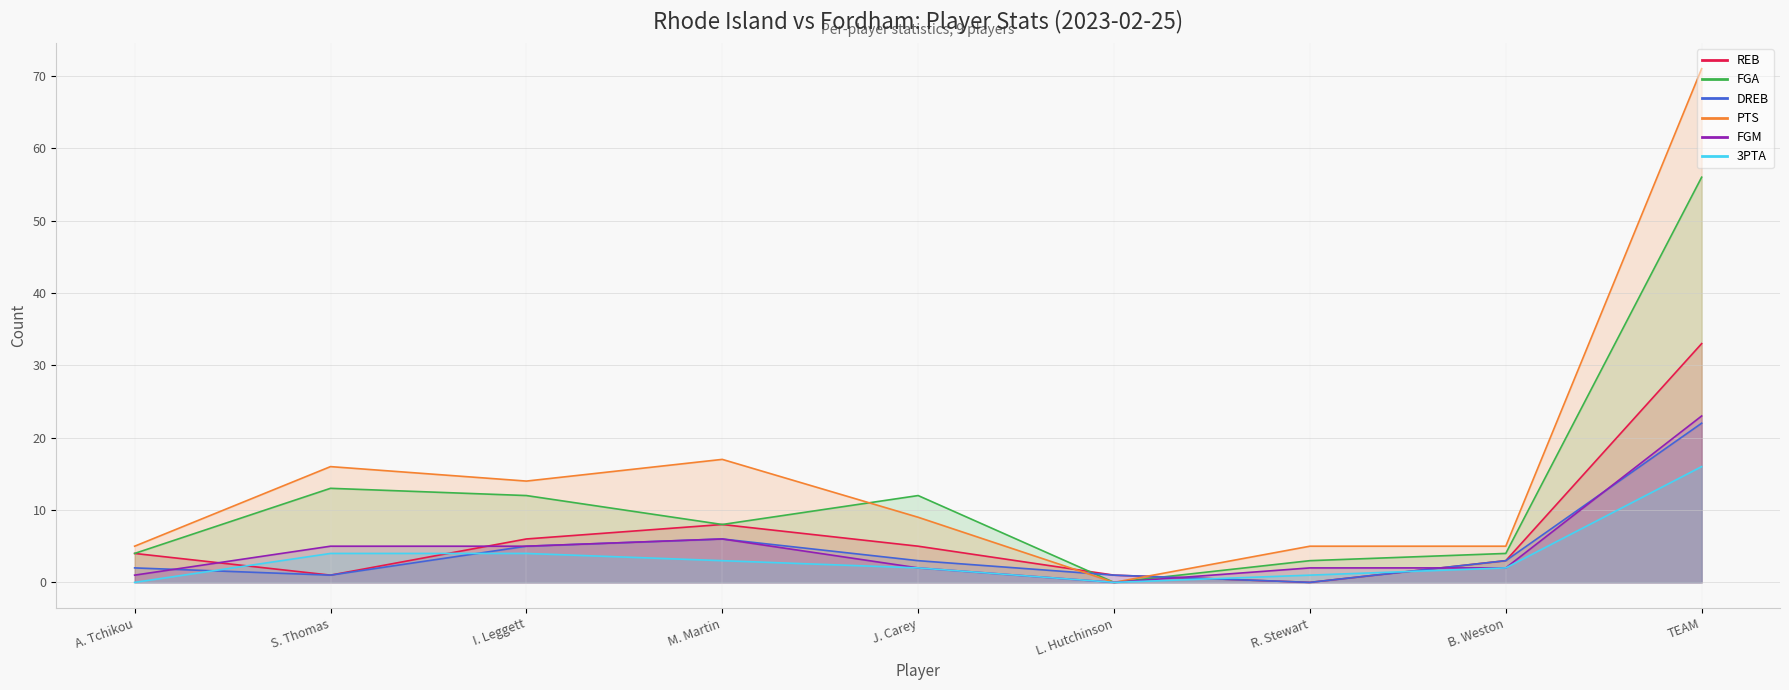

Rank the series by their maximum value, from lowest to highest.

3PTA, DREB, FGM, REB, FGA, PTS